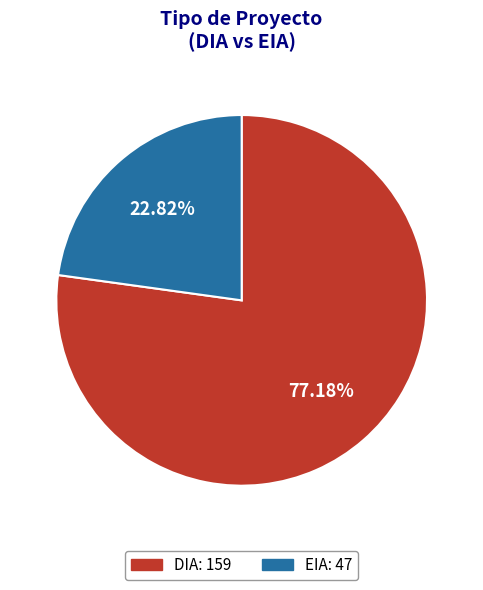

What percentage do DIA and EIA together represent?

100.0%